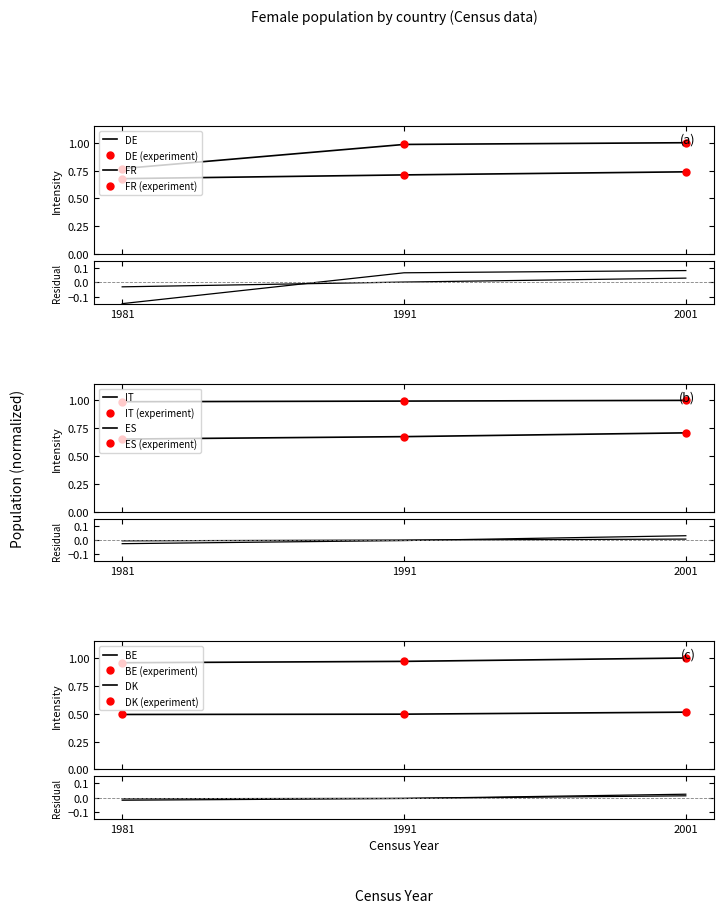

How many lines are shown in the chart?

6